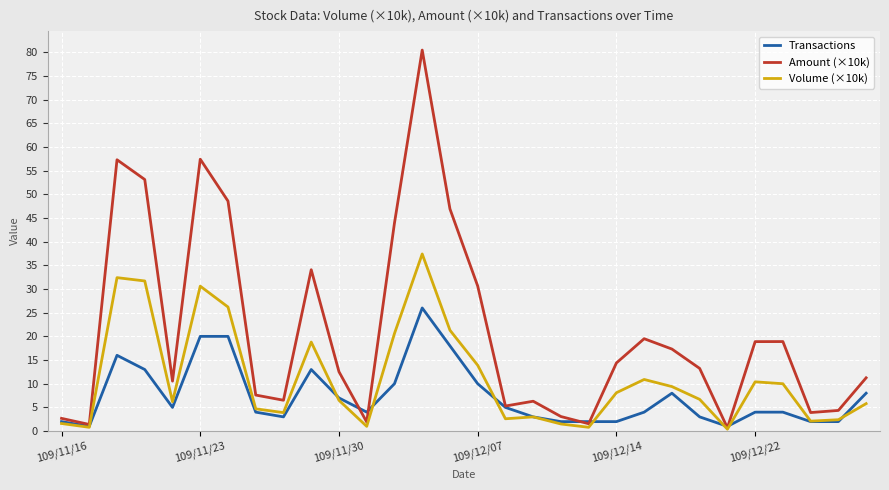

Which series has the widest spread of values?

Amount (×10k)